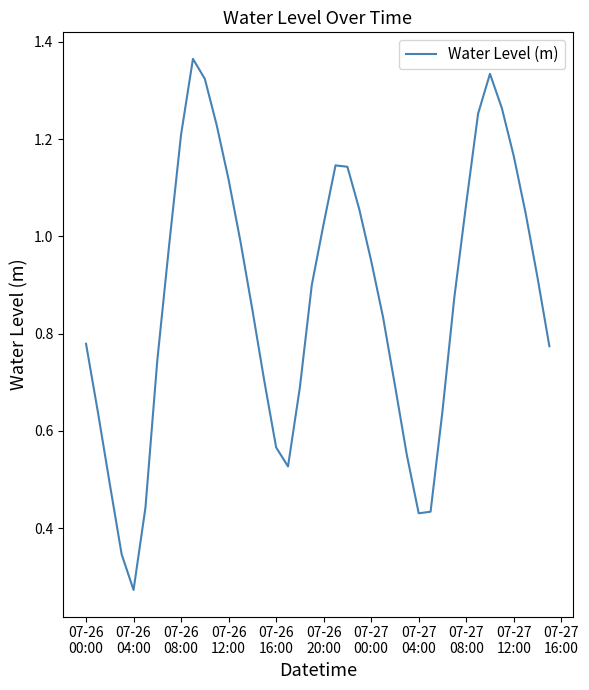

How many interior local valleys (lower than both neighbors) does the data have?

3